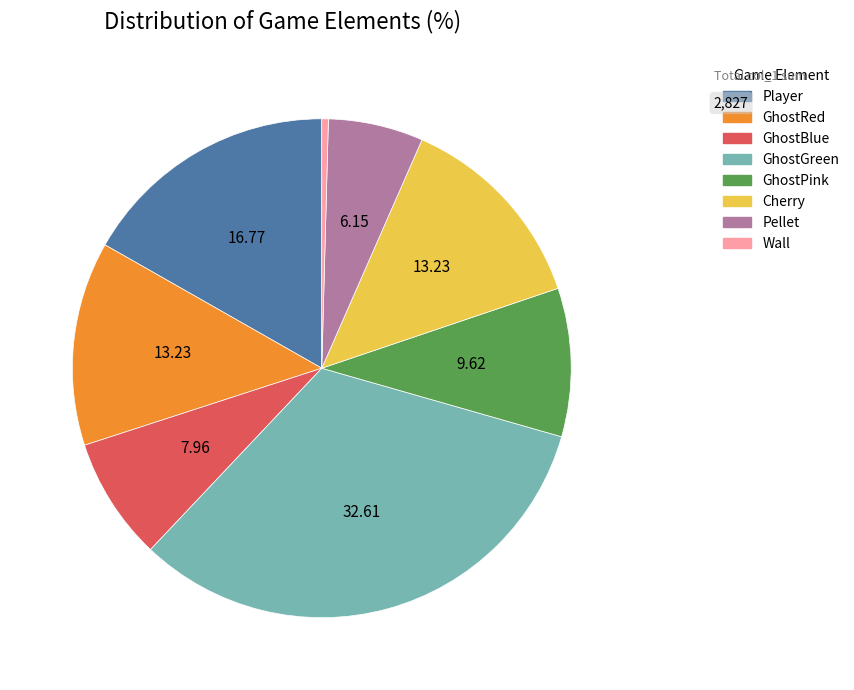

Does any single category account for the majority?

No